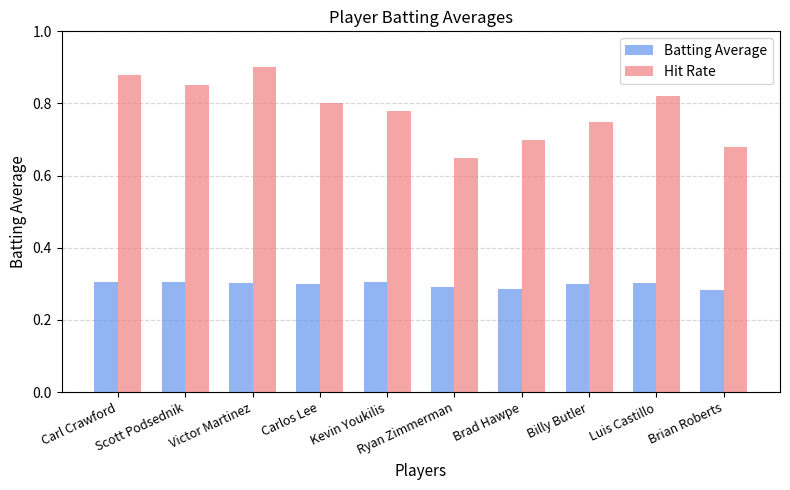

At which label is Hit Rate closest to 0?

Ryan Zimmerman